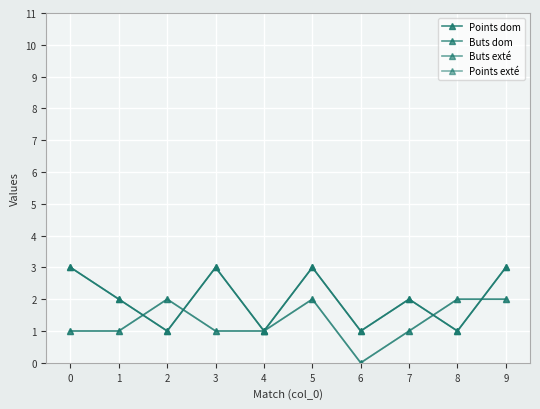

Does the chart have visible grid lines?

Yes